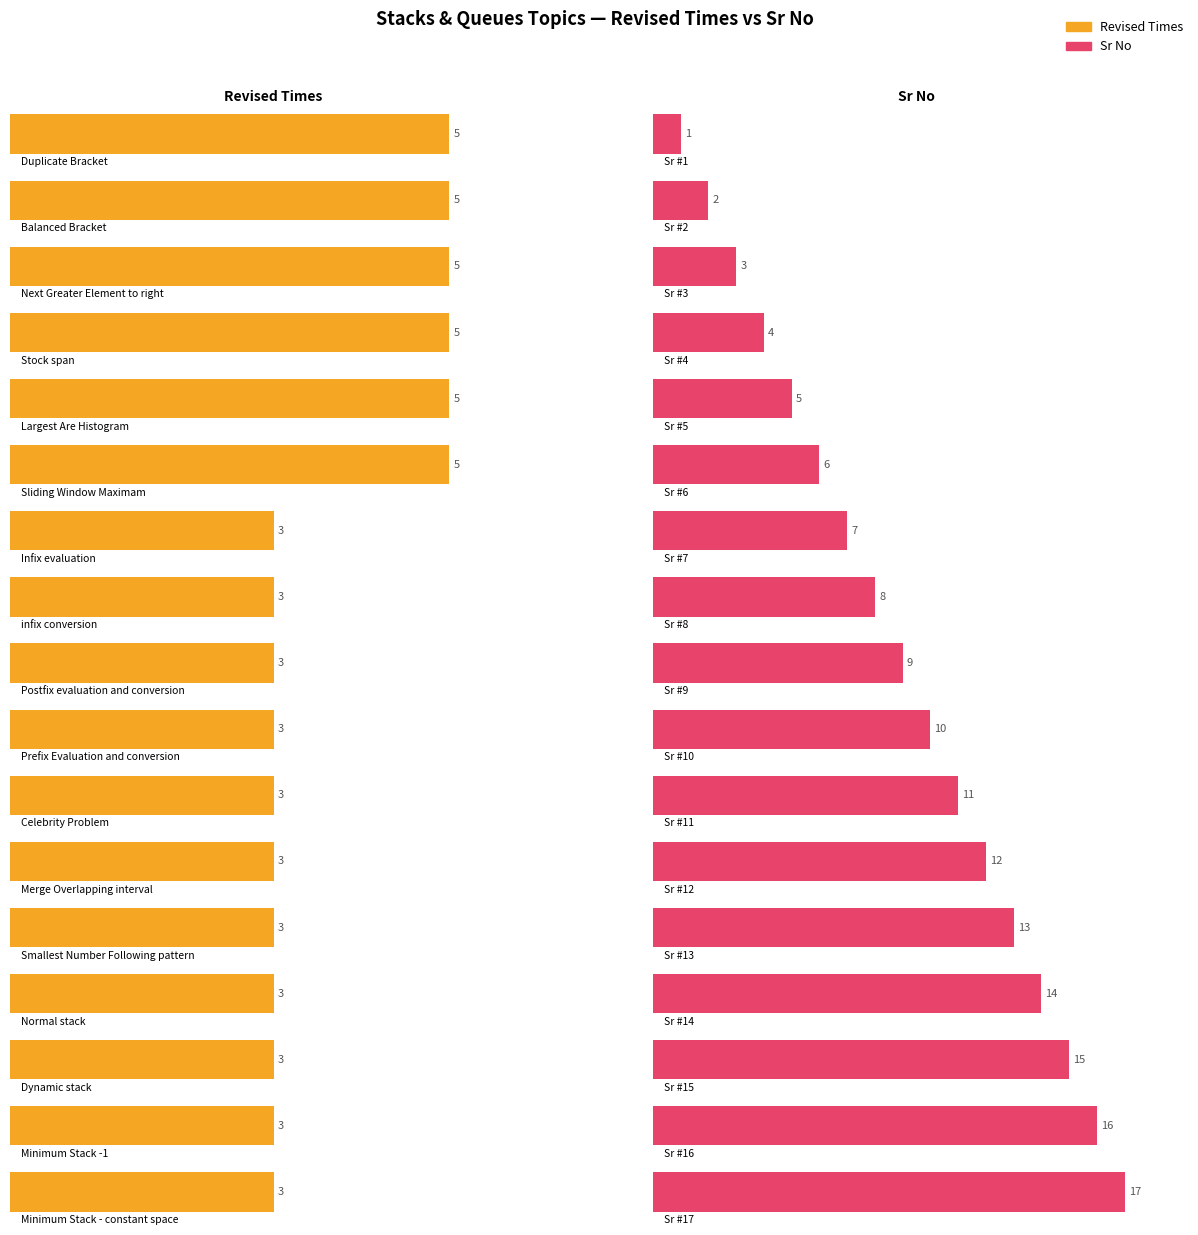

What are all the series names shown in the legend?

Revised Times, Srno